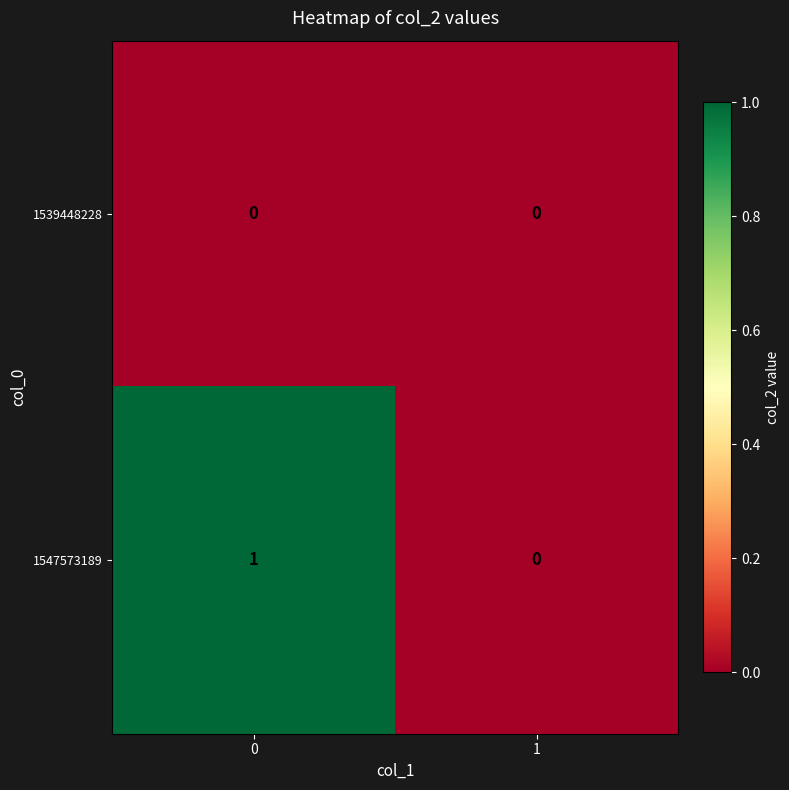

Between 0 and 1, which series saw the biggest shift?

1547573189